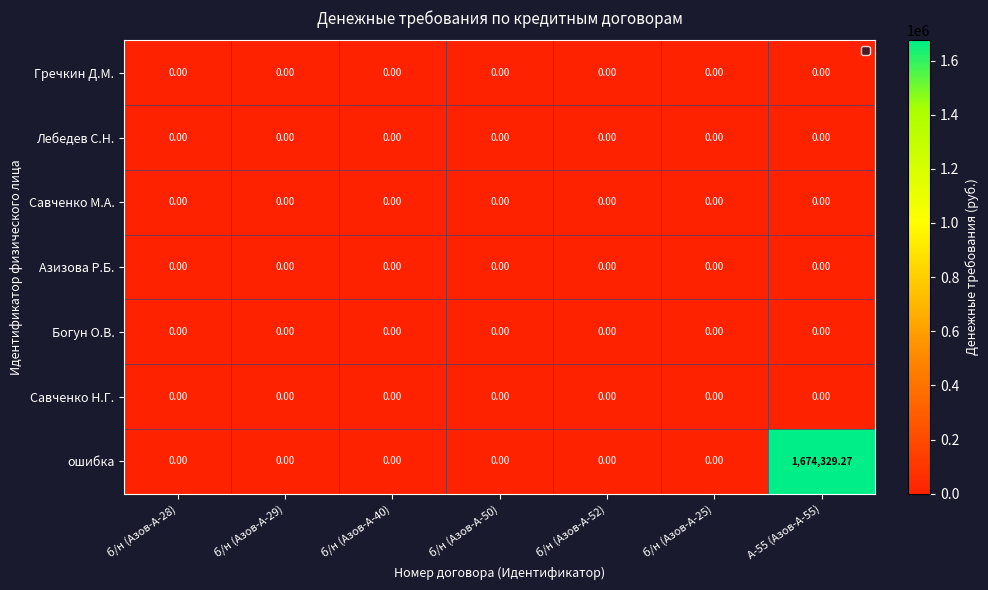

Between б/н (Азов-А-28) and А-55 (Азов-А-55), which series saw the biggest shift?

ошибка